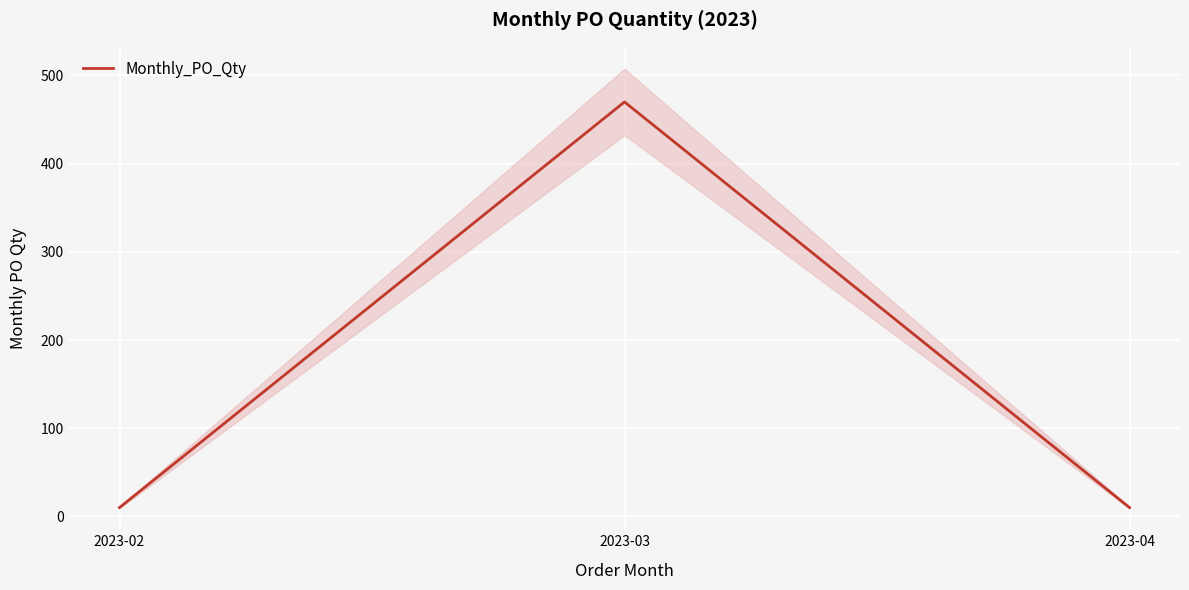

Count the number of categories in the chart.

3